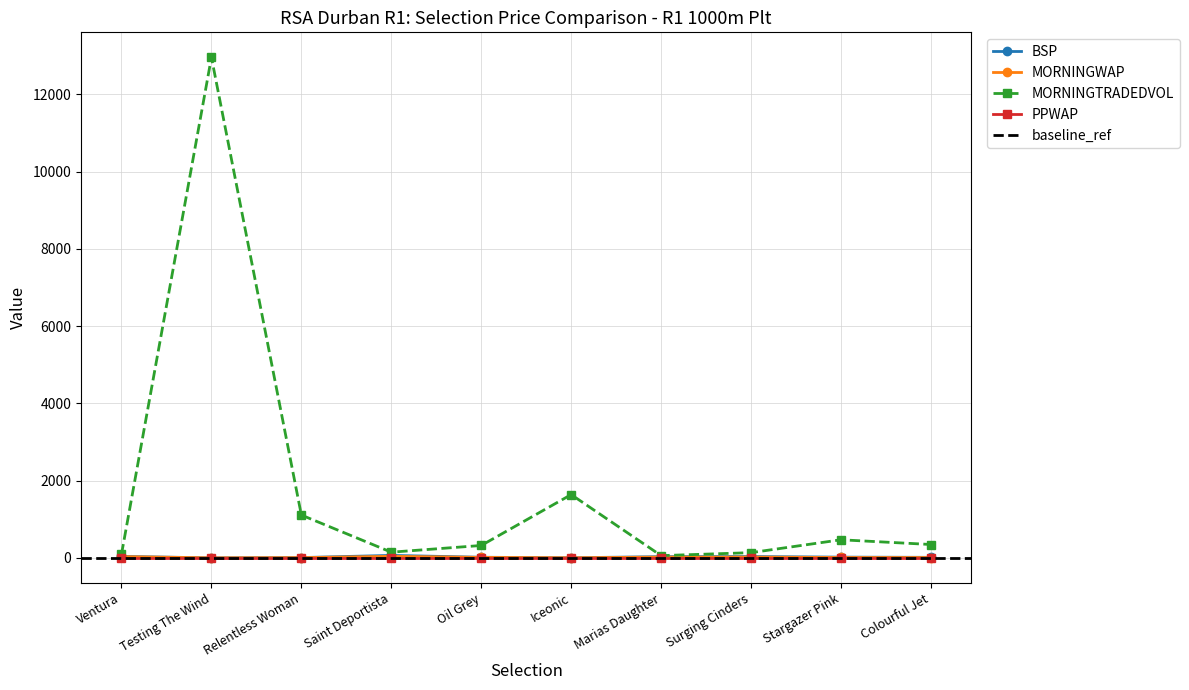

How many data points in MORNINGWAP are above 15?

5